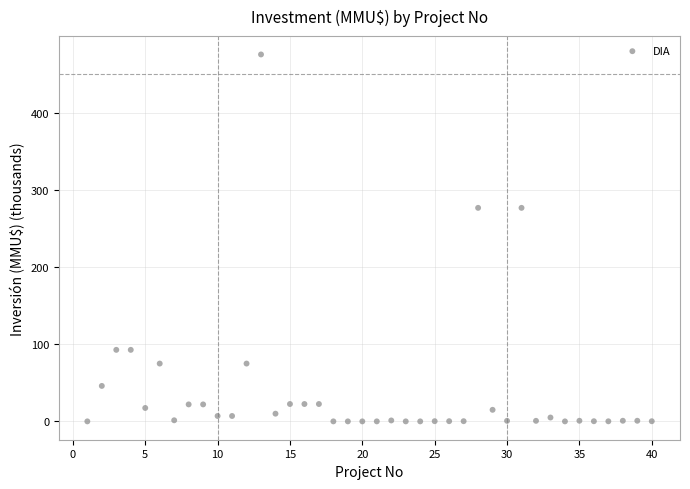

What is the range of Y values (max minus min)?

476.0